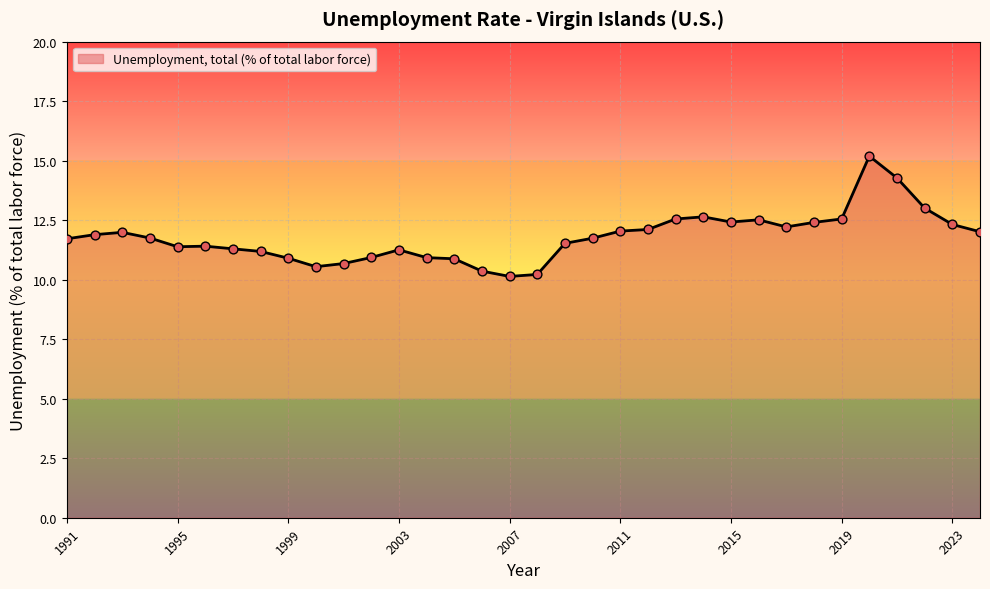

What is the greatest value displayed?

15.2